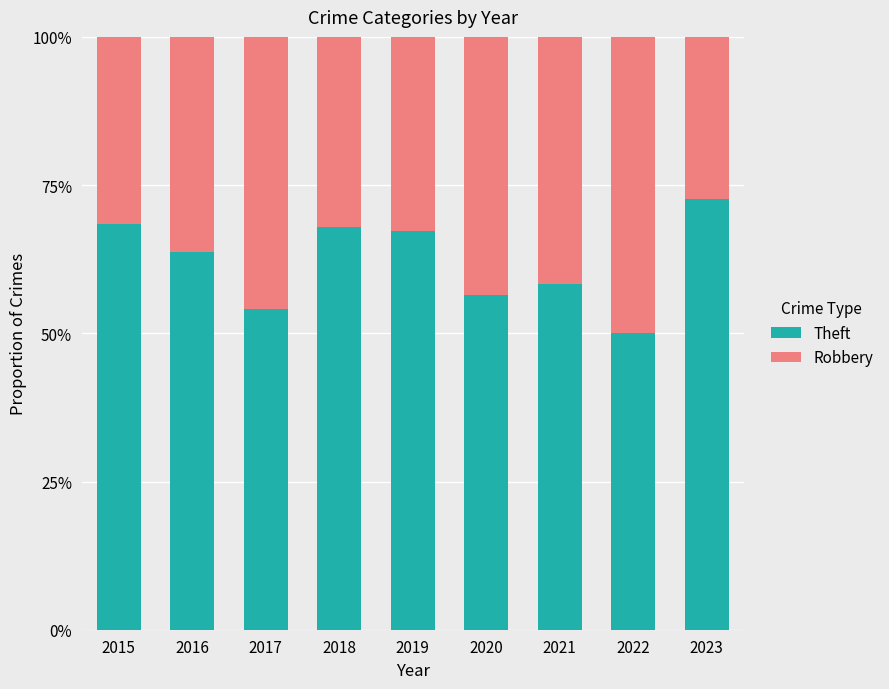

Is it true that Theft equals 1.0 at 2018?

False